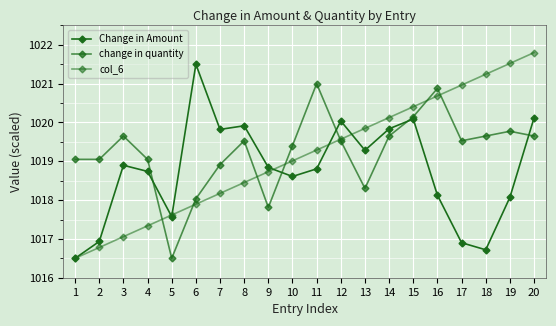

Count the number of data series in this chart.

3